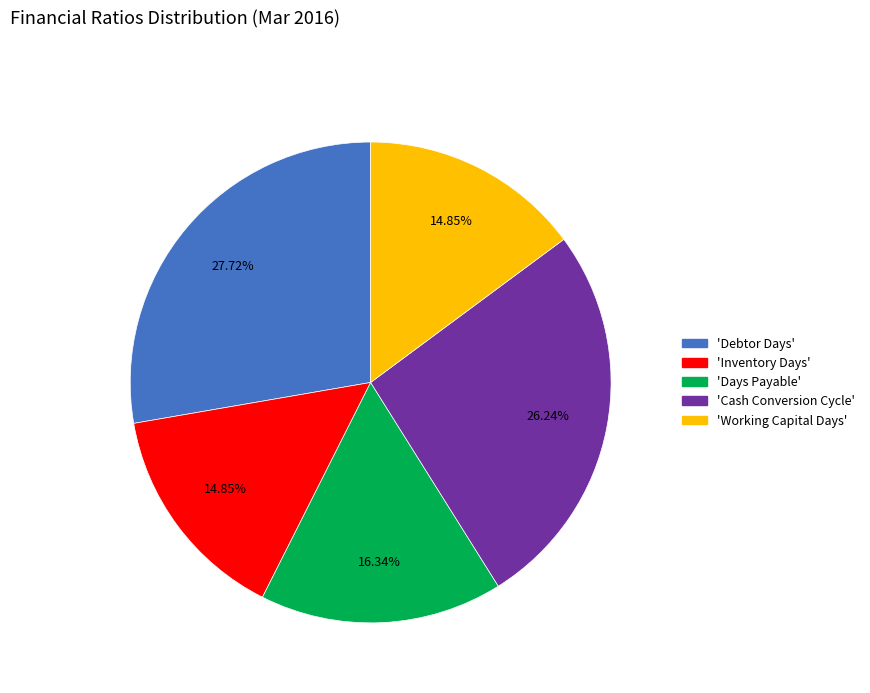

Does any single category account for the majority?

No